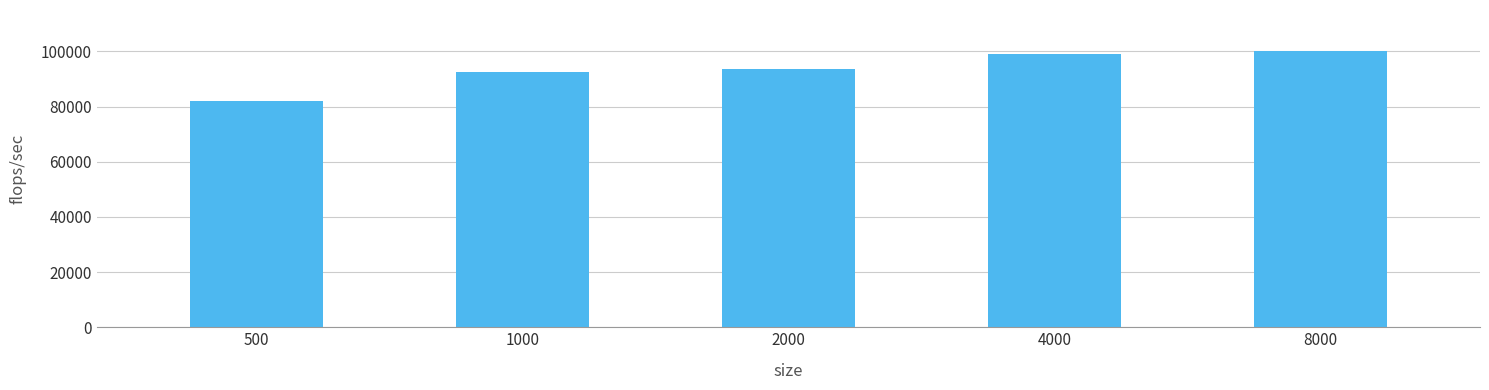

What is the value of the 5th bar from the left?

100034.1